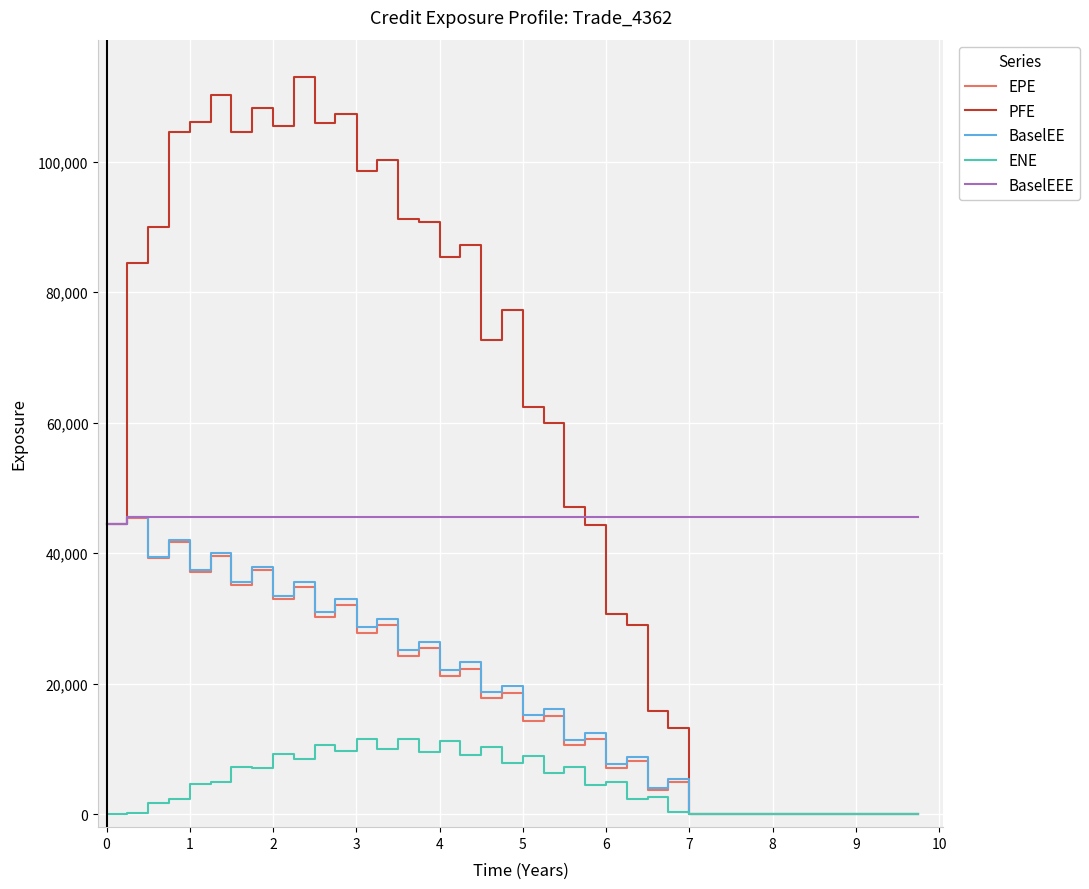

What is the highest value of the BaselEEE series?

45461.0